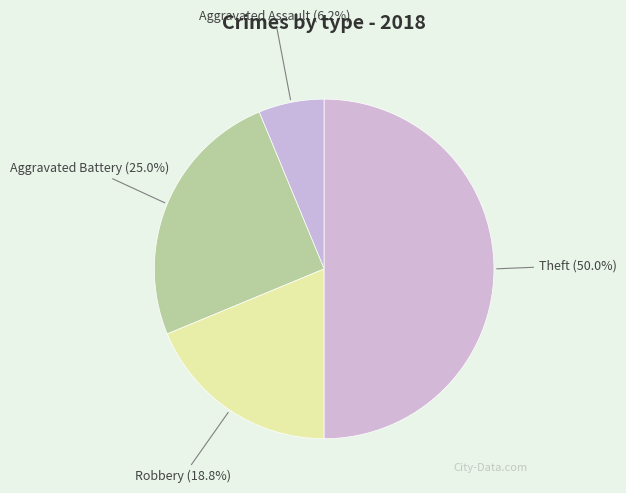

To the nearest percent, what is the combined percentage of Theft and Robbery?

69%